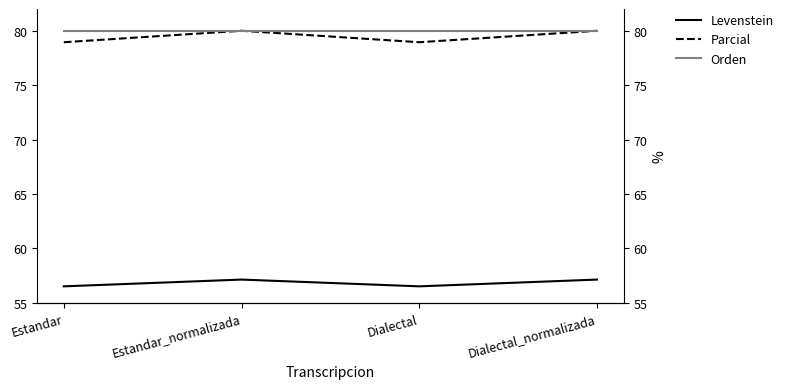

At which label is Orden closest to 80?

Estandar